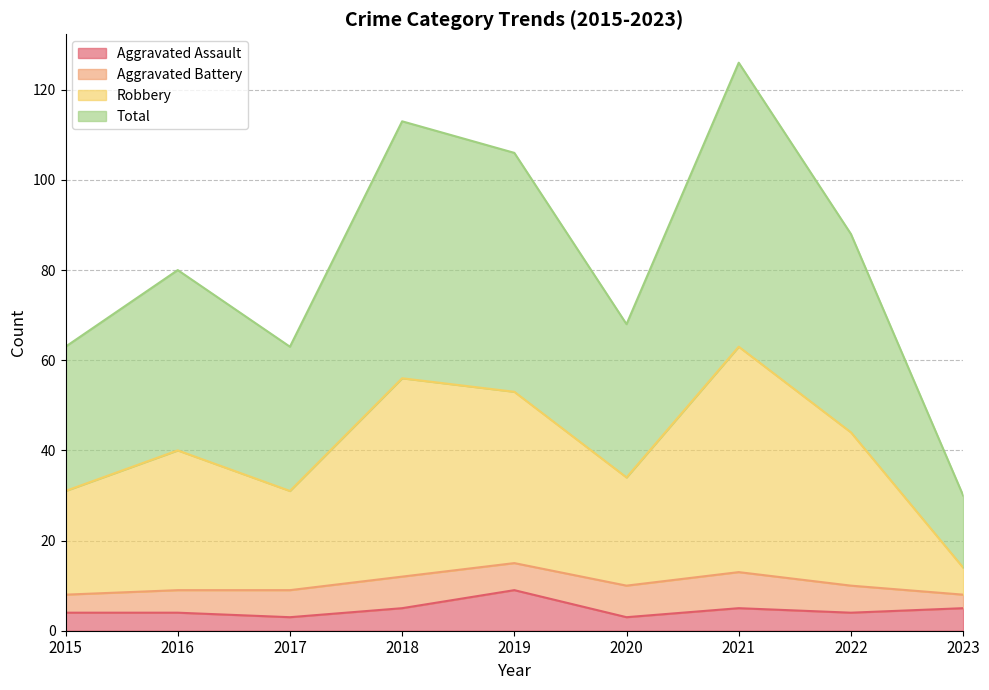

What is the difference between the maximum and second lowest values in the Aggravated Assault series?

6